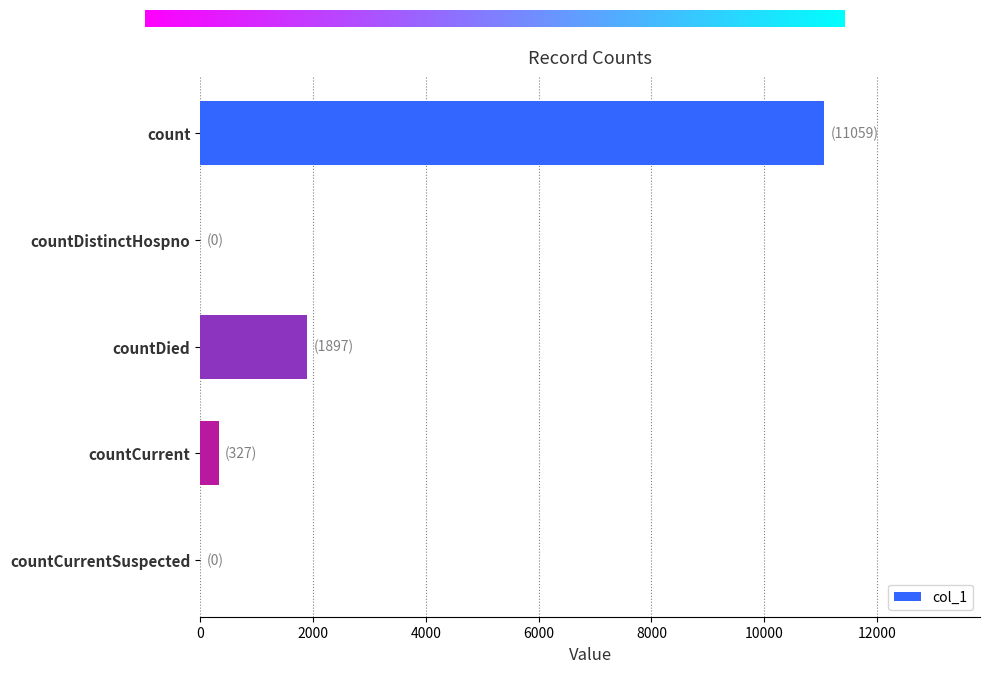

At which category does the chart reach its peak across all series?

count